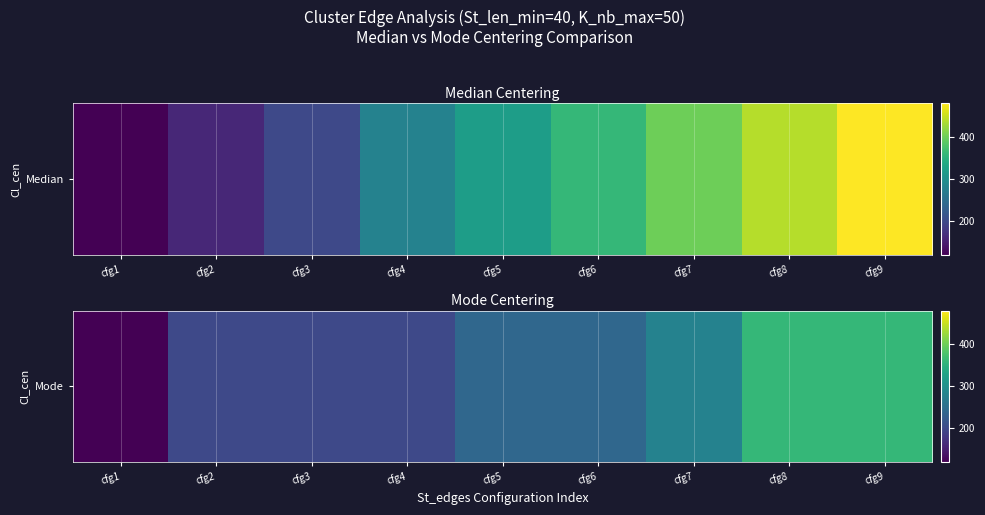

What is the ratio of the value at cfg5 to the value at cfg2?

1.2